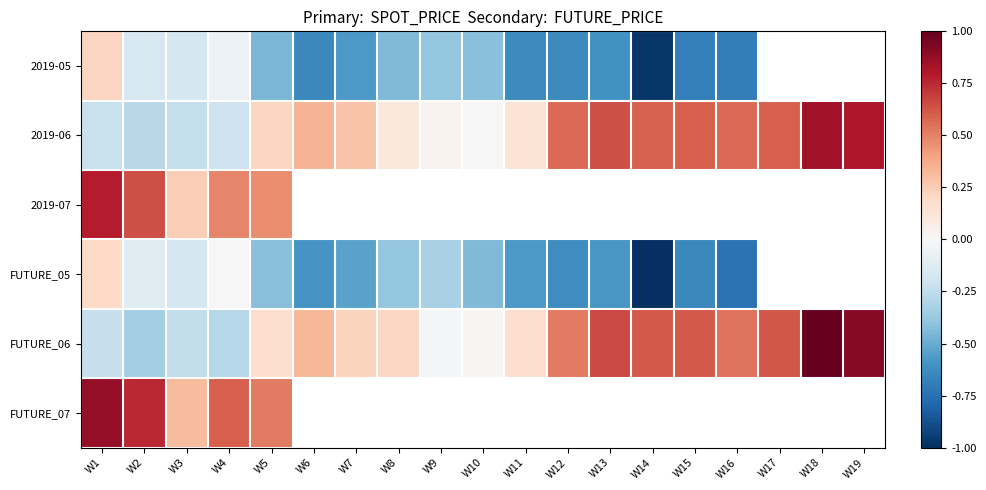

What is the minimum value for FUTURE_05?

-1.0